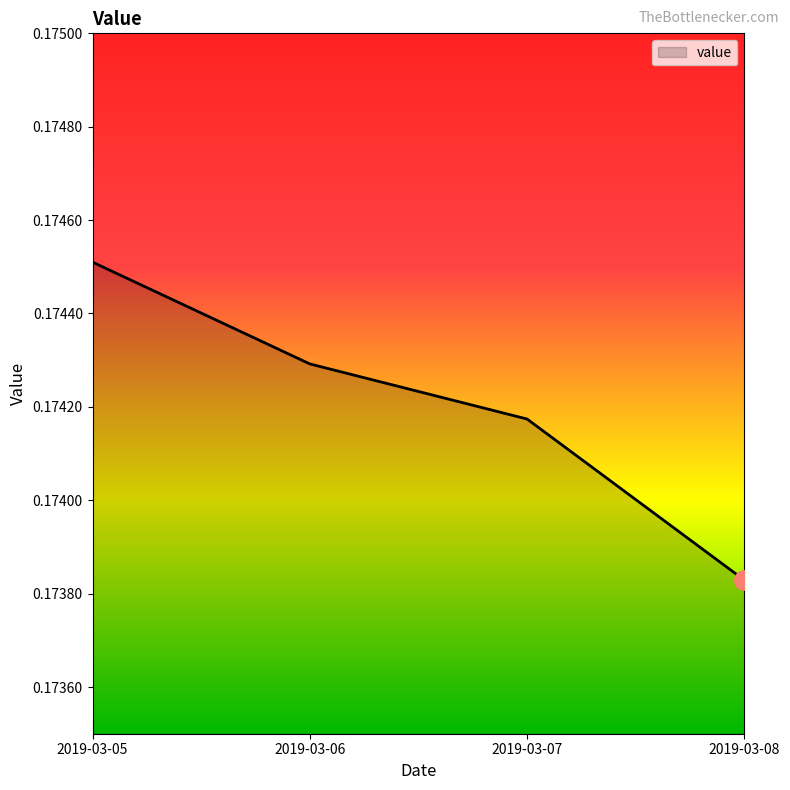

At which category does the chart reach its peak across all series?

2019-03-05